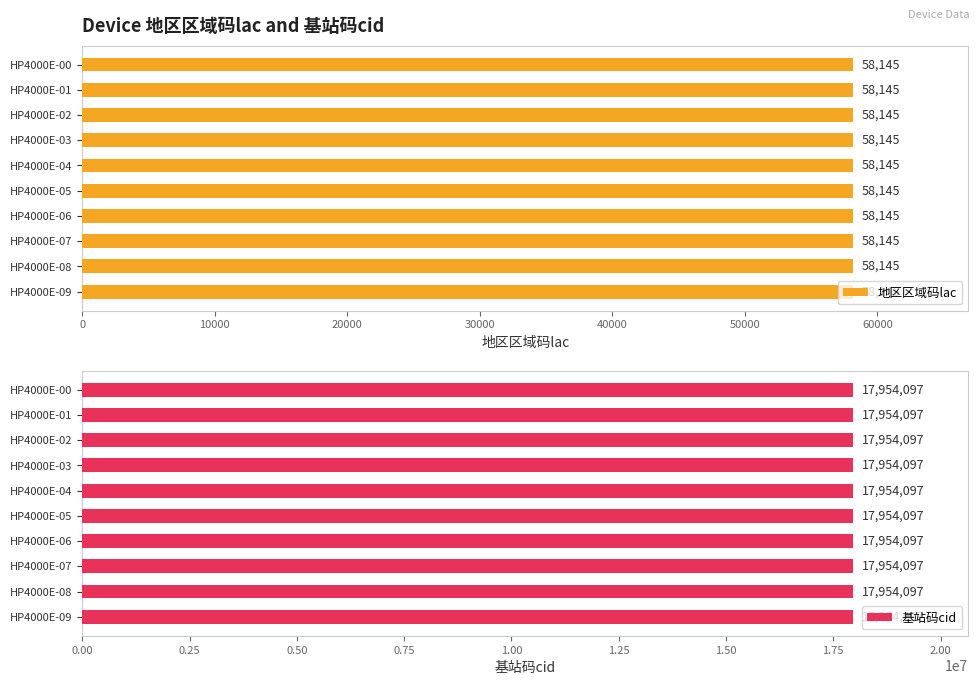

At which category does the chart reach its peak across all series?

HP4000E-00